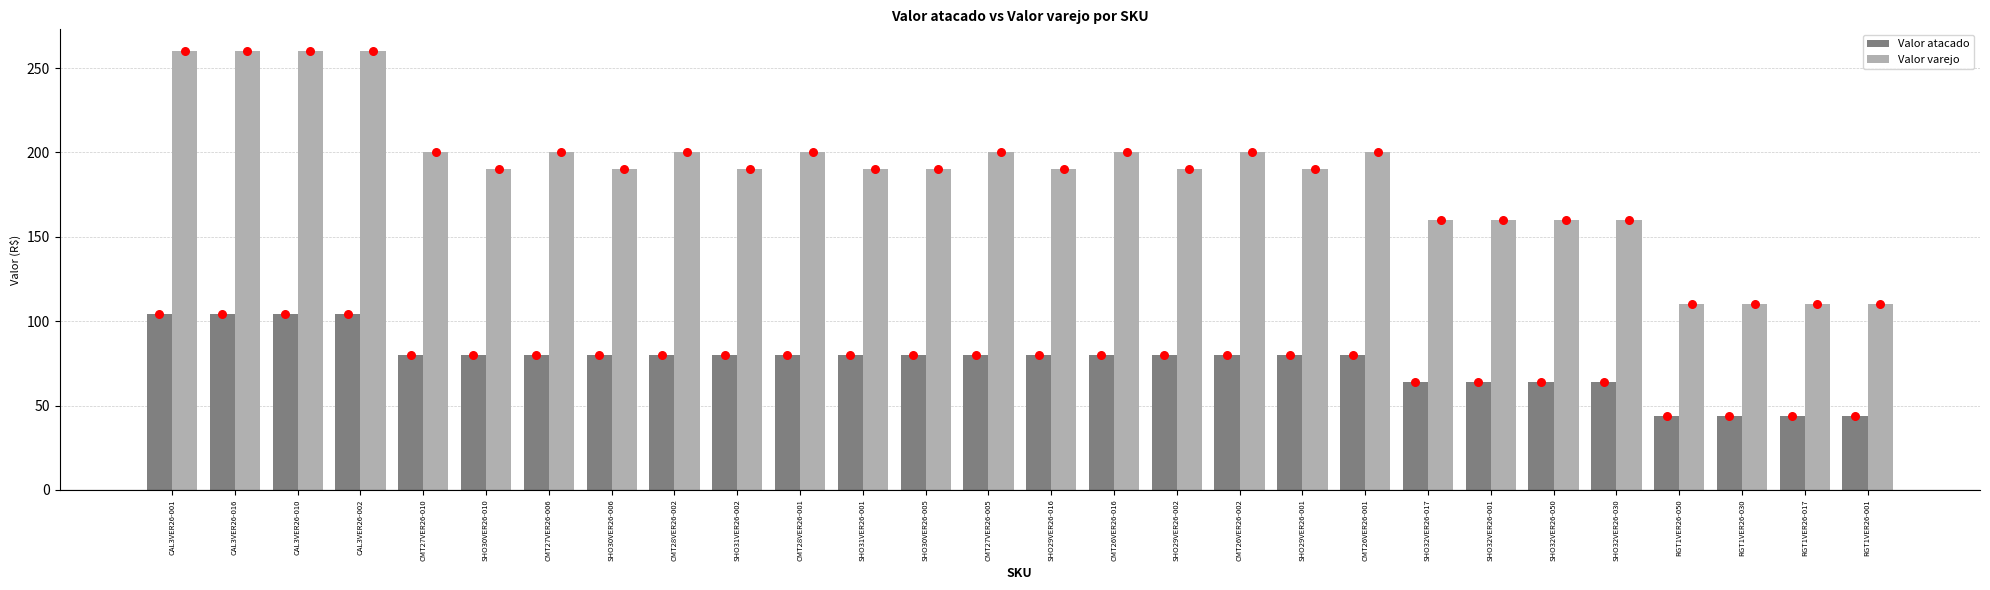

Which series reaches the maximum Y coordinate?

Valor varejo